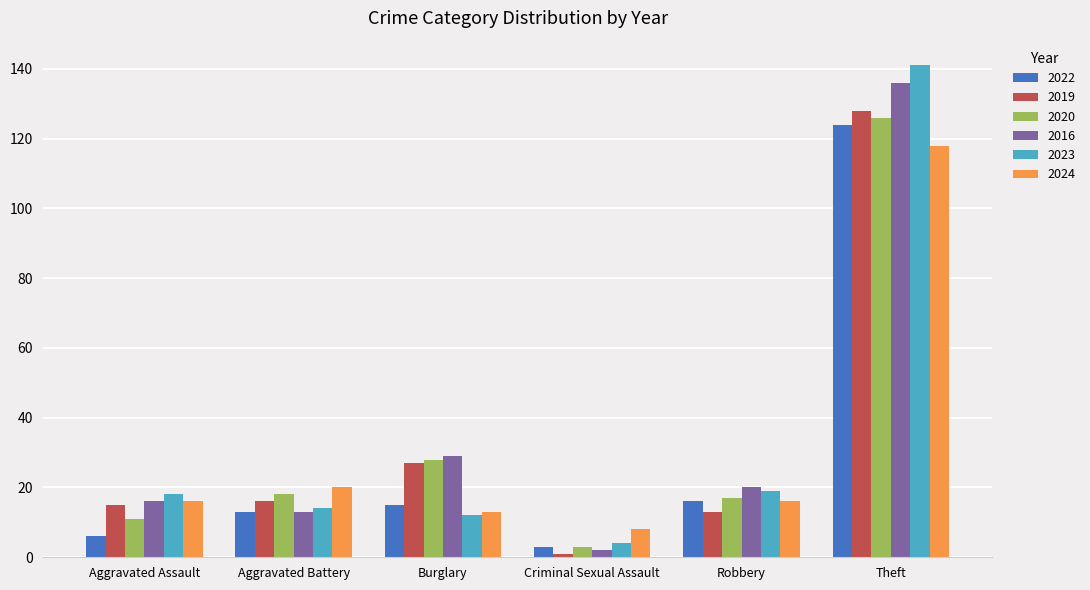

What is the sum of the 2024 values at Aggravated Battery and Aggravated Assault?

36